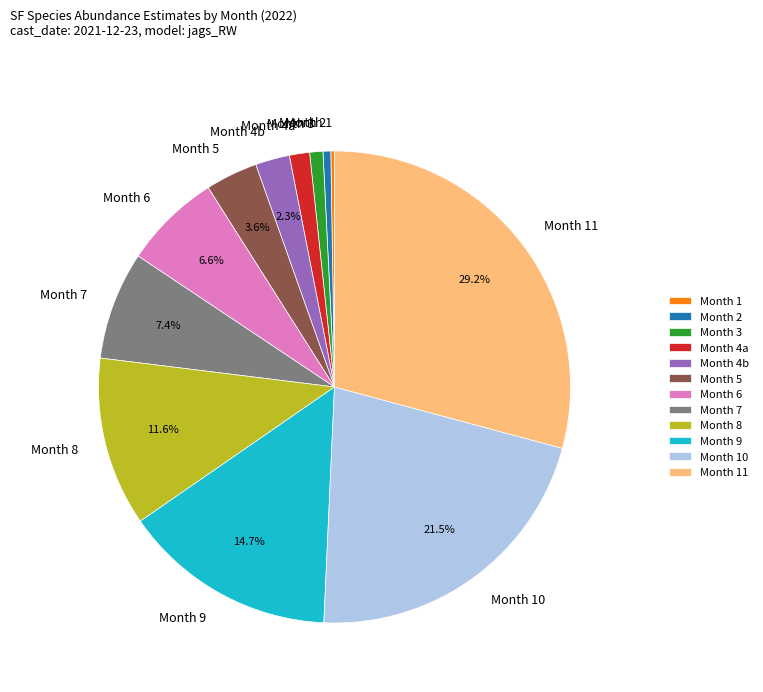

Does any single category account for the majority?

No